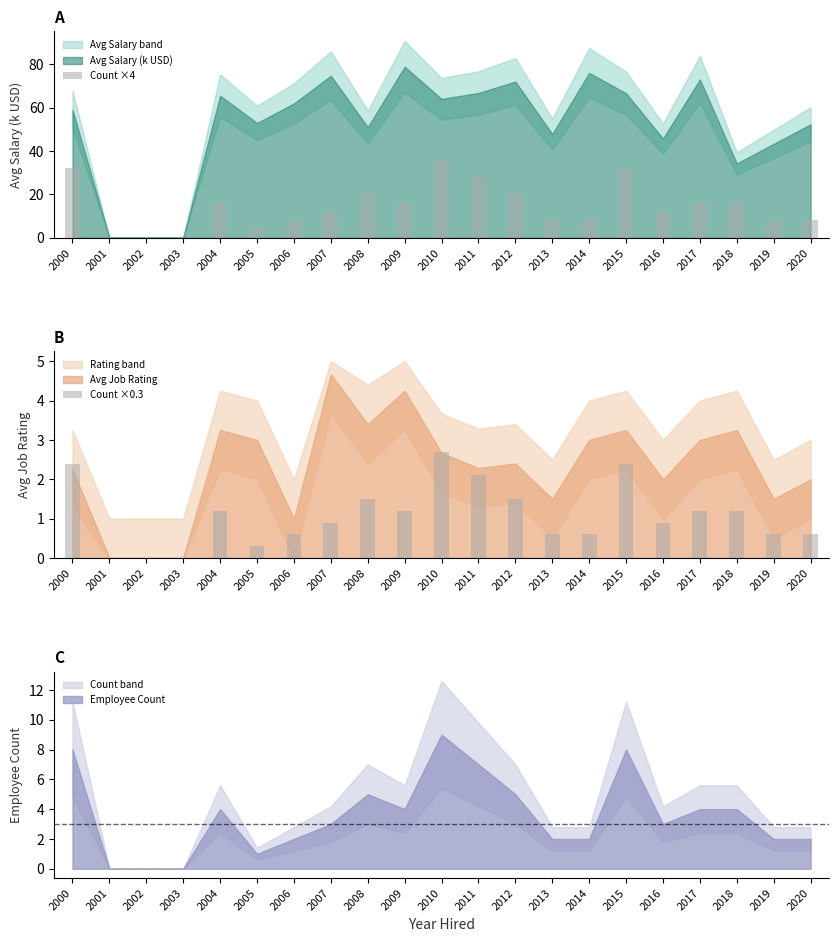

What is the maximum value shown in the chart?

36.0